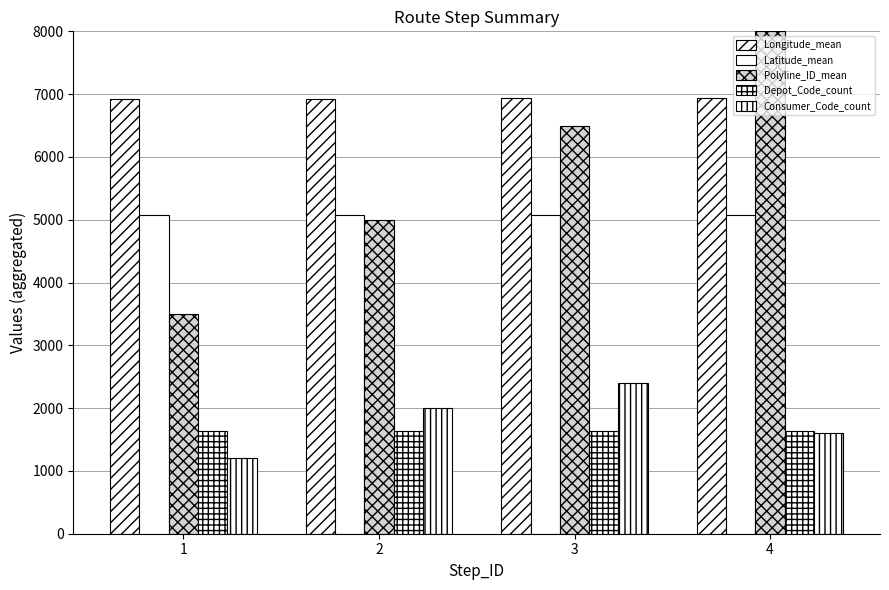

What is the approximate value of Consumer_Code_count at 2?

2000.0